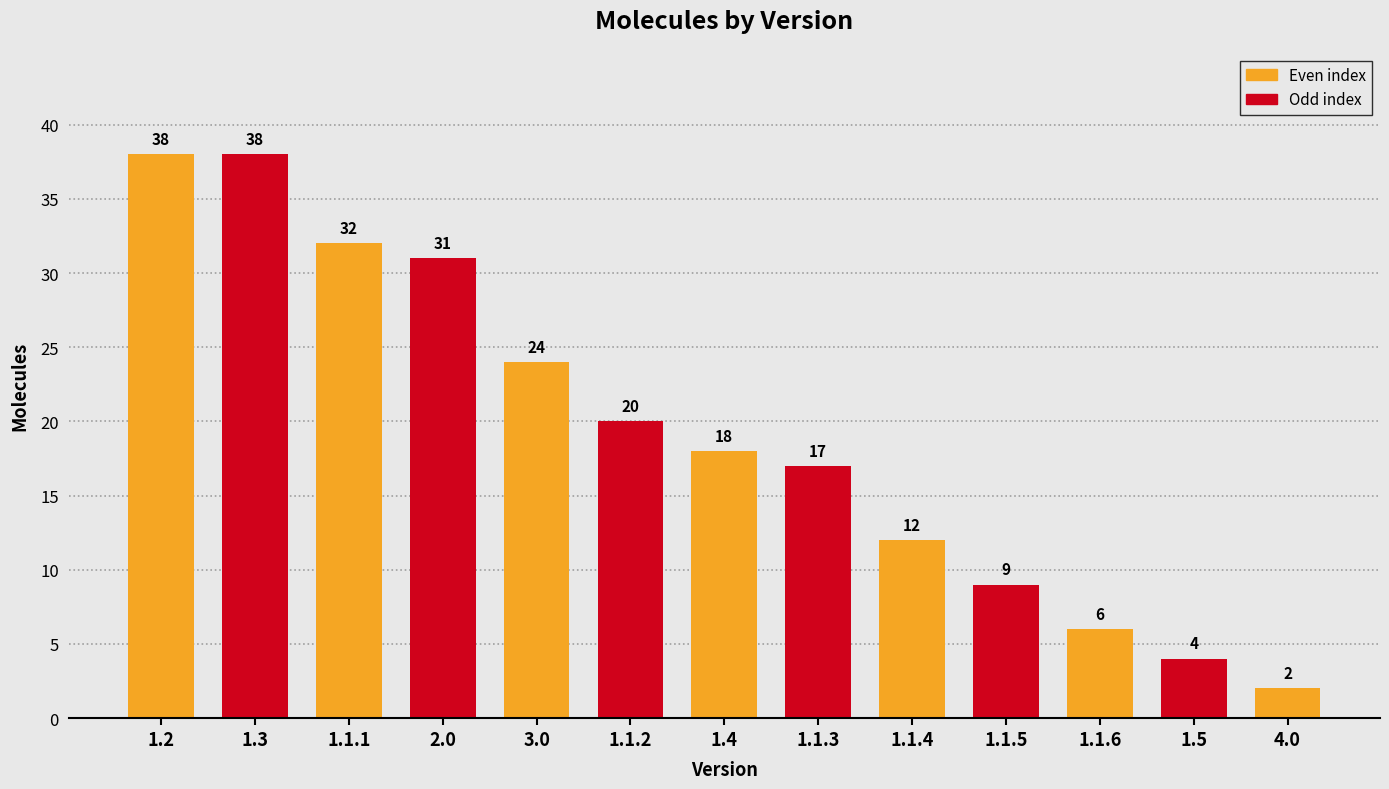

Read the value at 1.1.1.

32